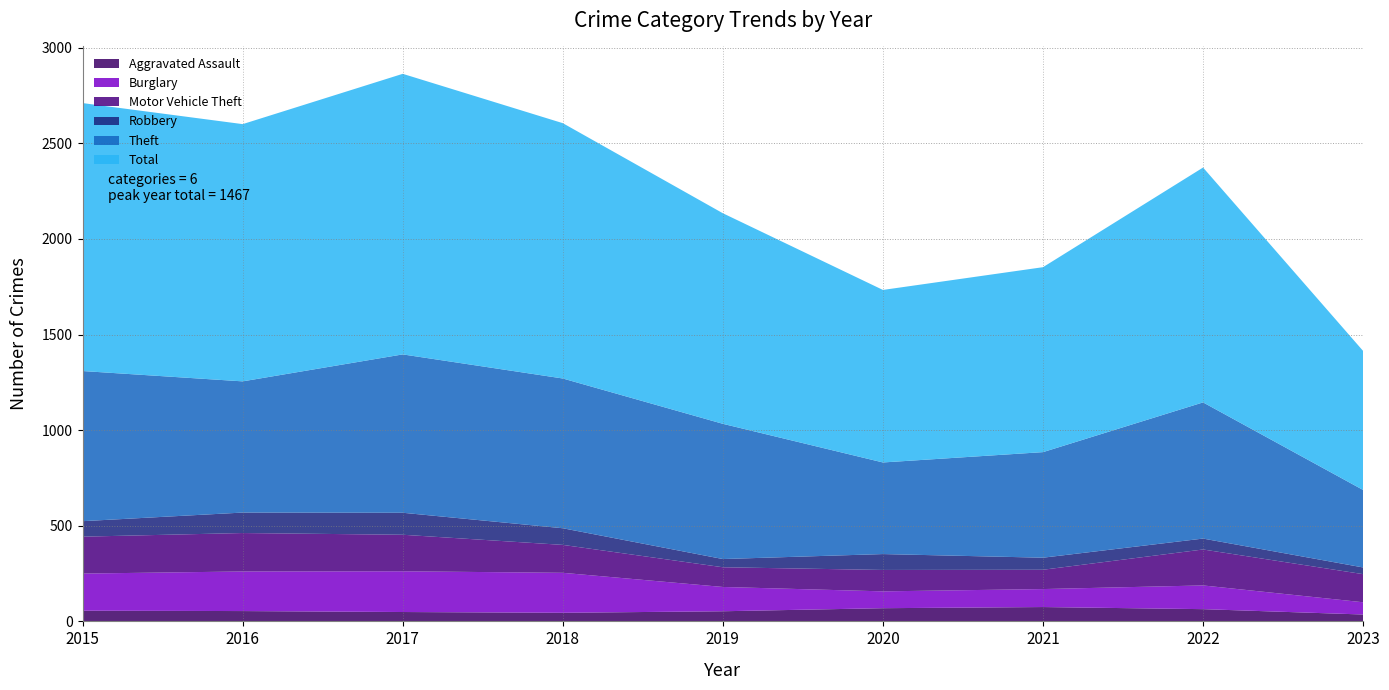

Reading left to right, what are all the values shown in this chart?

Aggravated Assault: 56	54	49	45	53	69	75	64	36
Burglary: 194	207	213	209	127	88	94	124	64
Motor Vehicle Theft: 193	201	191	146	103	112	101	188	147
Robbery: 81	107	115	87	43	83	63	57	35
Theft: 785	686	828	783	707	479	552	712	405
Total: 1401	1345	1467	1335	1101	902	967	1228	727